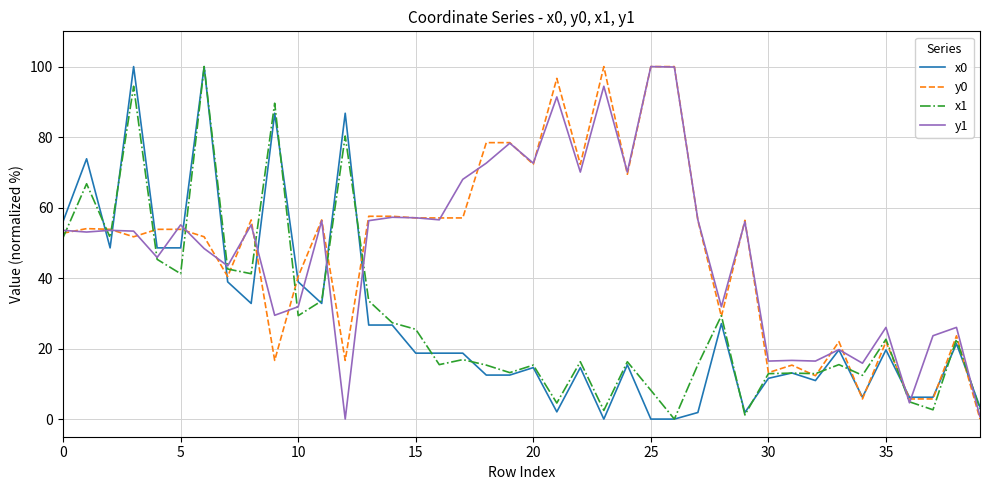

What is the maximum value for y1?

100.0